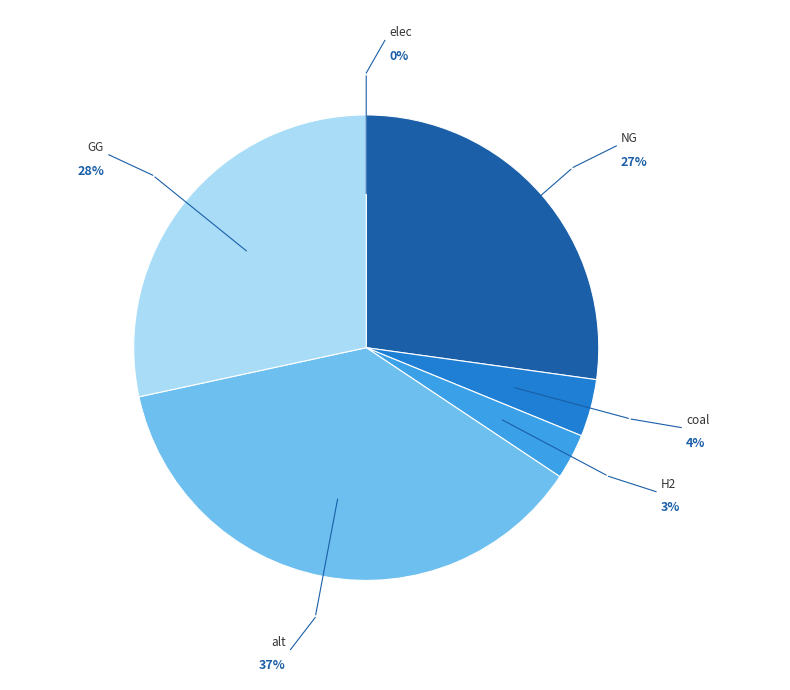

True or false: NG accounts for 35% of the total.

False